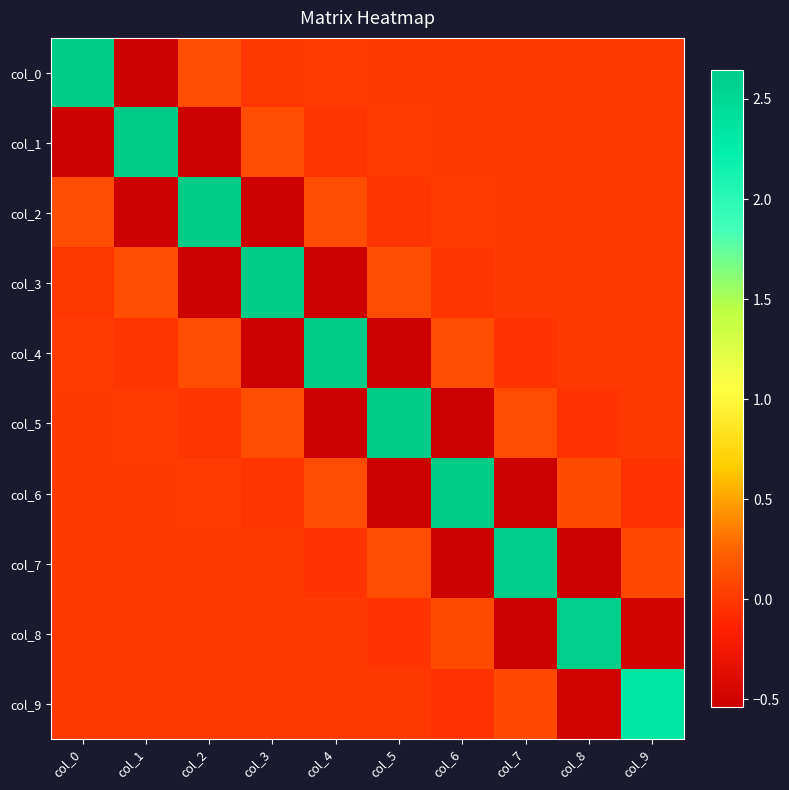

Reading left to right, extract all data points from this chart.

col_0: col_0=2.6	col_1=-0.5	col_2=0.1	col_3=-0.0	col_4=0.0	col_5=0.0	col_6=-0.0	col_7=-0.0	col_8=-0.0	col_9=-0.0
col_1: col_0=-0.5	col_1=2.6	col_2=-0.5	col_3=0.1	col_4=-0.0	col_5=0.0	col_6=-0.0	col_7=-0.0	col_8=-0.0	col_9=-0.0
col_2: col_0=0.1	col_1=-0.5	col_2=2.6	col_3=-0.5	col_4=0.1	col_5=-0.0	col_6=0.0	col_7=-0.0	col_8=-0.0	col_9=-0.0
col_3: col_0=-0.0	col_1=0.1	col_2=-0.5	col_3=2.6	col_4=-0.5	col_5=0.1	col_6=-0.0	col_7=0.0	col_8=-0.0	col_9=-0.0
col_4: col_0=0.0	col_1=-0.0	col_2=0.1	col_3=-0.5	col_4=2.6	col_5=-0.5	col_6=0.1	col_7=-0.0	col_8=-0.0	col_9=-0.0
col_5: col_0=0.0	col_1=0.0	col_2=-0.0	col_3=0.1	col_4=-0.5	col_5=2.6	col_6=-0.5	col_7=0.1	col_8=-0.0	col_9=-0.0
col_6: col_0=-0.0	col_1=-0.0	col_2=0.0	col_3=-0.0	col_4=0.1	col_5=-0.5	col_6=2.6	col_7=-0.5	col_8=0.1	col_9=-0.0
col_7: col_0=-0.0	col_1=-0.0	col_2=-0.0	col_3=0.0	col_4=-0.0	col_5=0.1	col_6=-0.5	col_7=2.6	col_8=-0.5	col_9=0.1
col_8: col_0=-0.0	col_1=-0.0	col_2=-0.0	col_3=-0.0	col_4=-0.0	col_5=-0.0	col_6=0.1	col_7=-0.5	col_8=2.6	col_9=-0.5
col_9: col_0=-0.0	col_1=-0.0	col_2=-0.0	col_3=-0.0	col_4=-0.0	col_5=-0.0	col_6=-0.0	col_7=0.1	col_8=-0.5	col_9=2.3